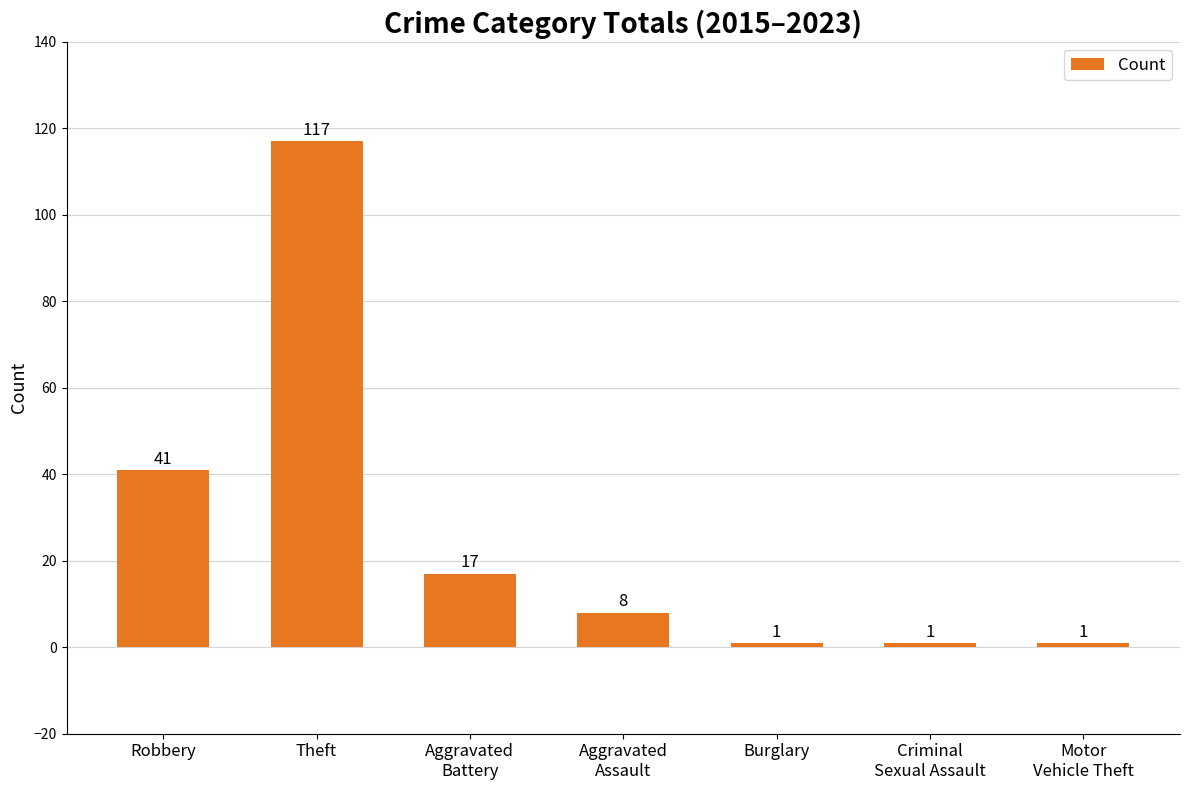

Which has a higher value, Theft or Criminal
Sexual Assault?

Theft